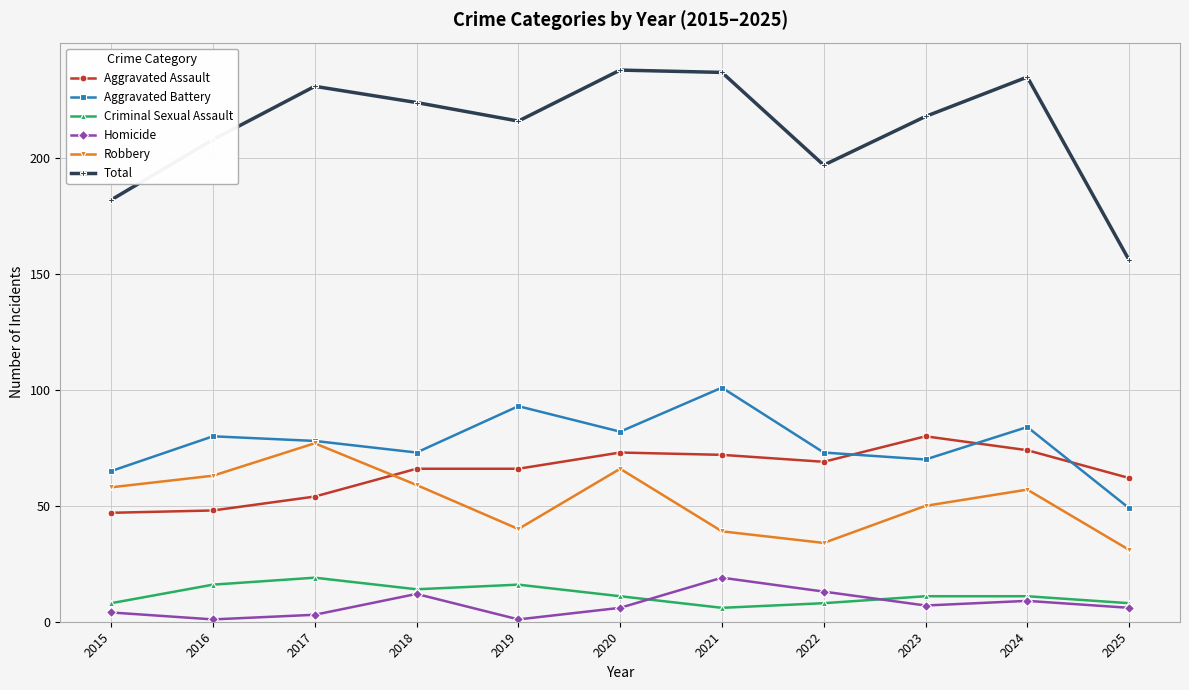

What is the difference between the Total values at 2025 and 2019?

60